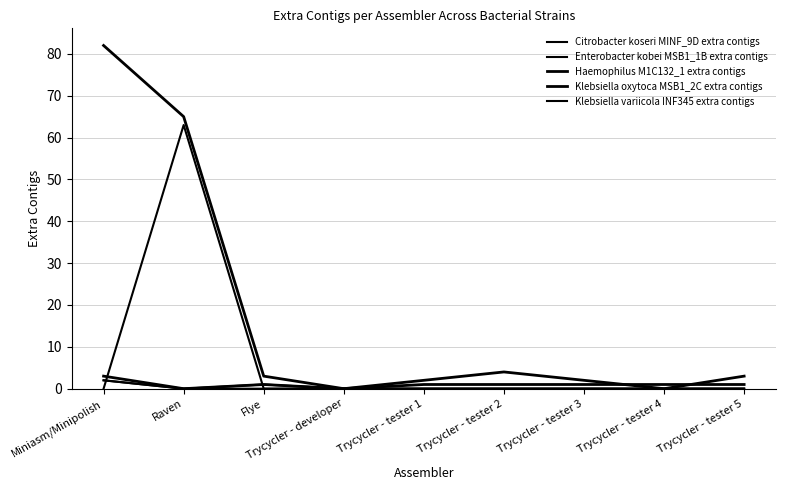

In Haemophilus M1C132_1 extra contigs, how many points are higher than both neighbors (excluding endpoints)?

1